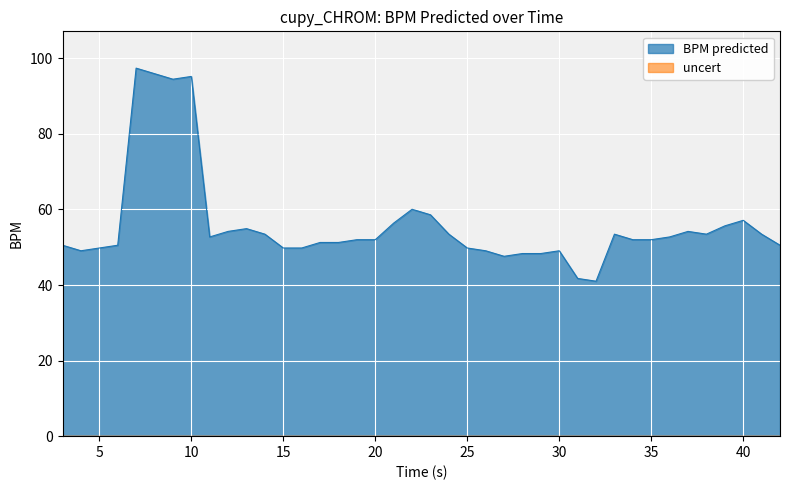

What is the difference between the maximum and minimum values in the BPM predicted series?

56.4